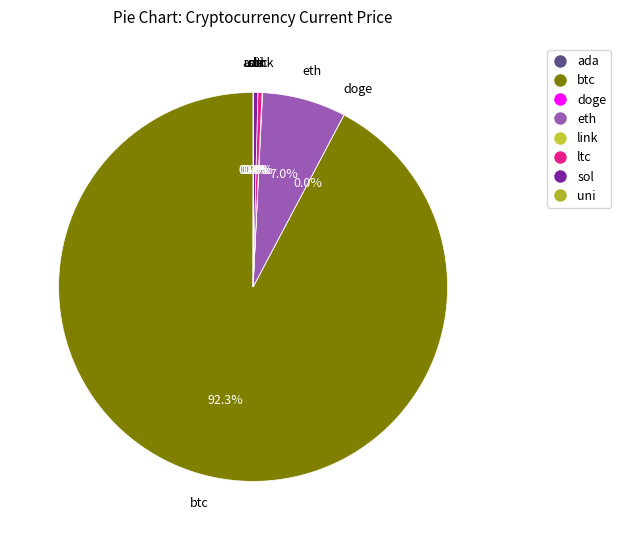

Between sol and btc, which is larger?

btc